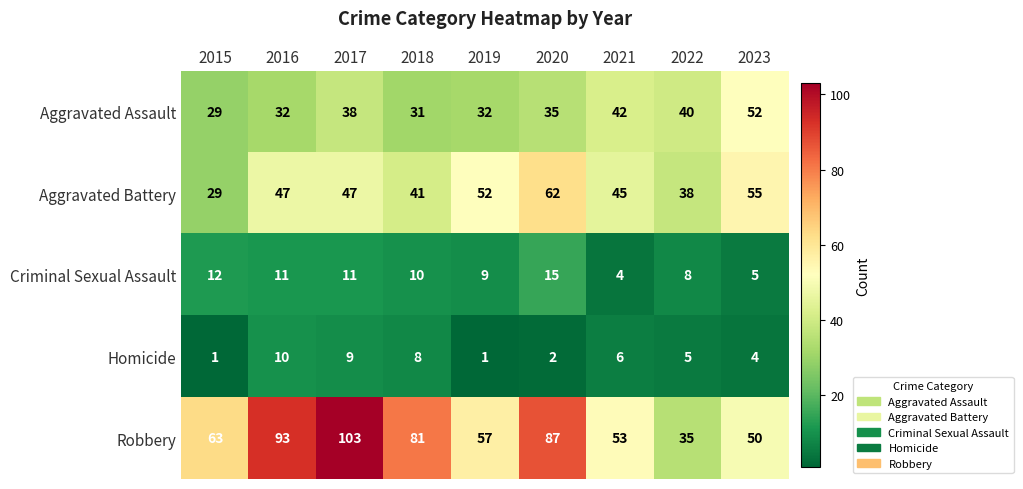

True or false: Criminal Sexual Assault has a value of 8 at 2015.

False